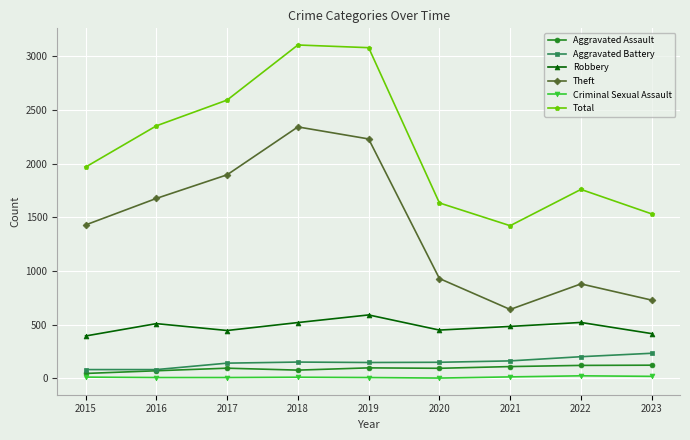

The Robbery series shows 776 at 2017. True or false?

False